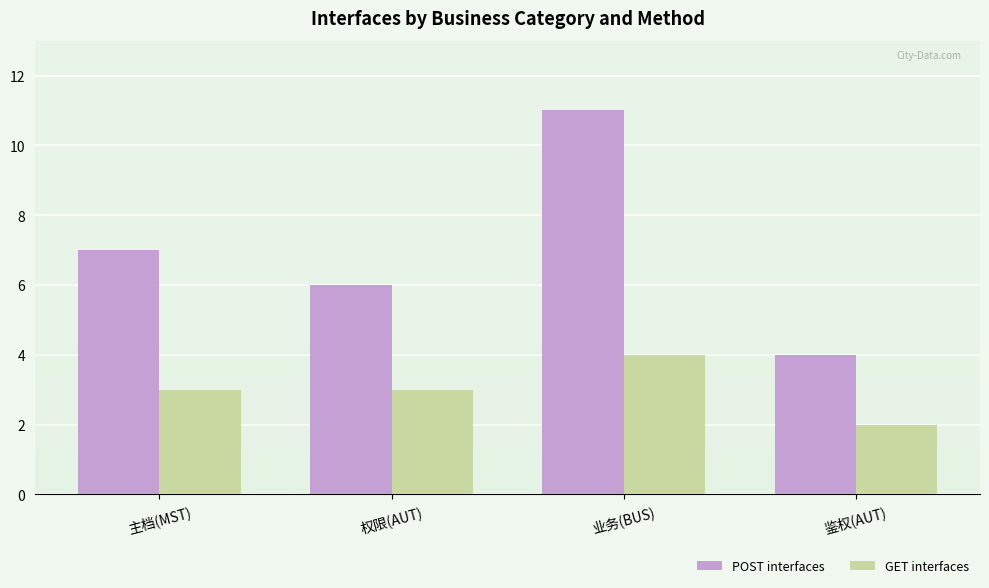

What is the difference between the highest and lowest values at 业务(BUS)?

7